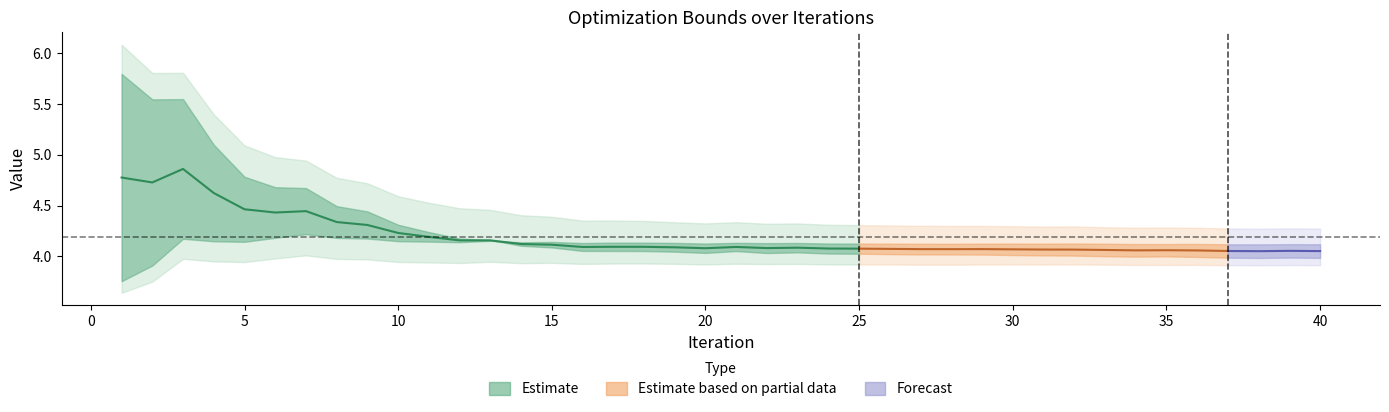

Where is the first local maximum for min?

3